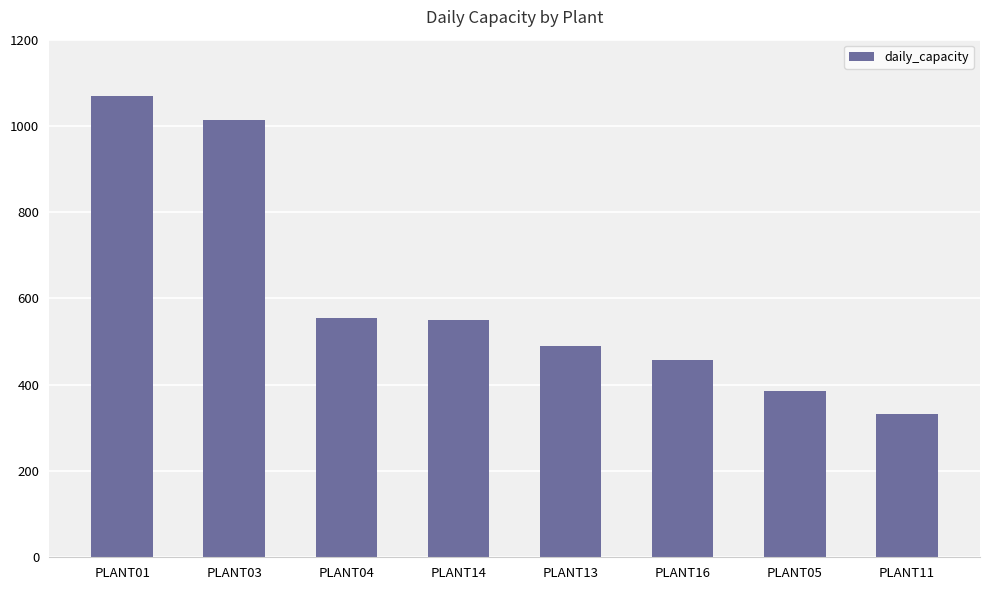

Between PLANT13 and PLANT11, which is larger?

PLANT13